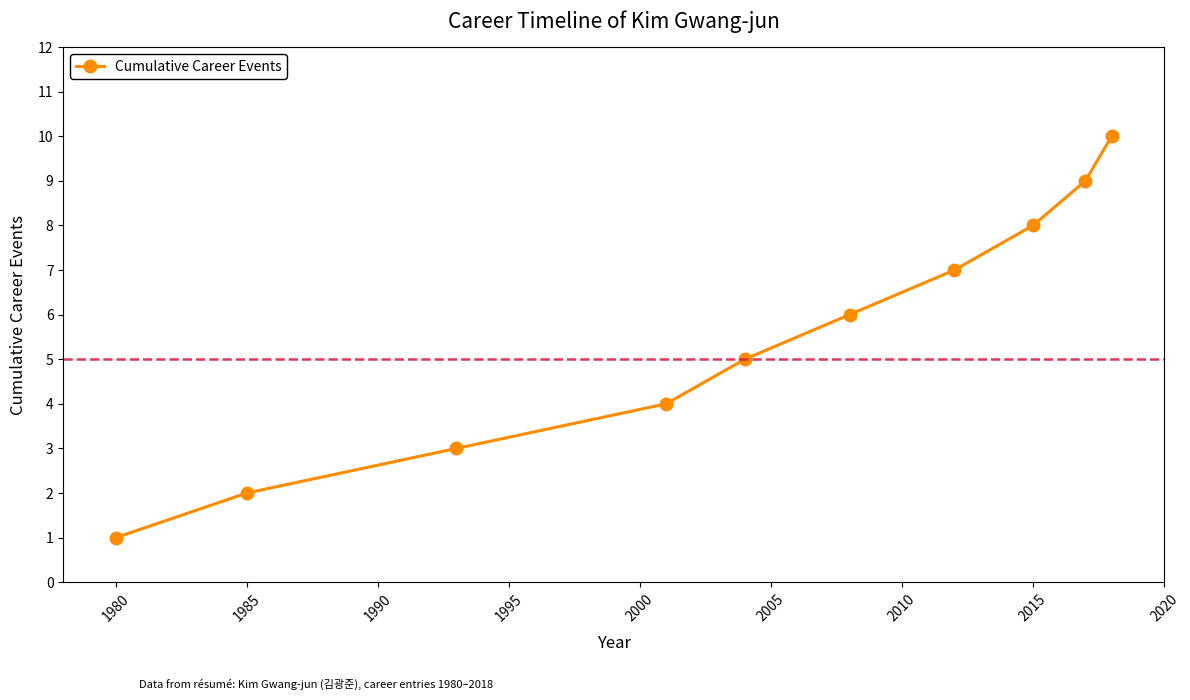

True or false: the data has more than 0 interior local peaks.

False